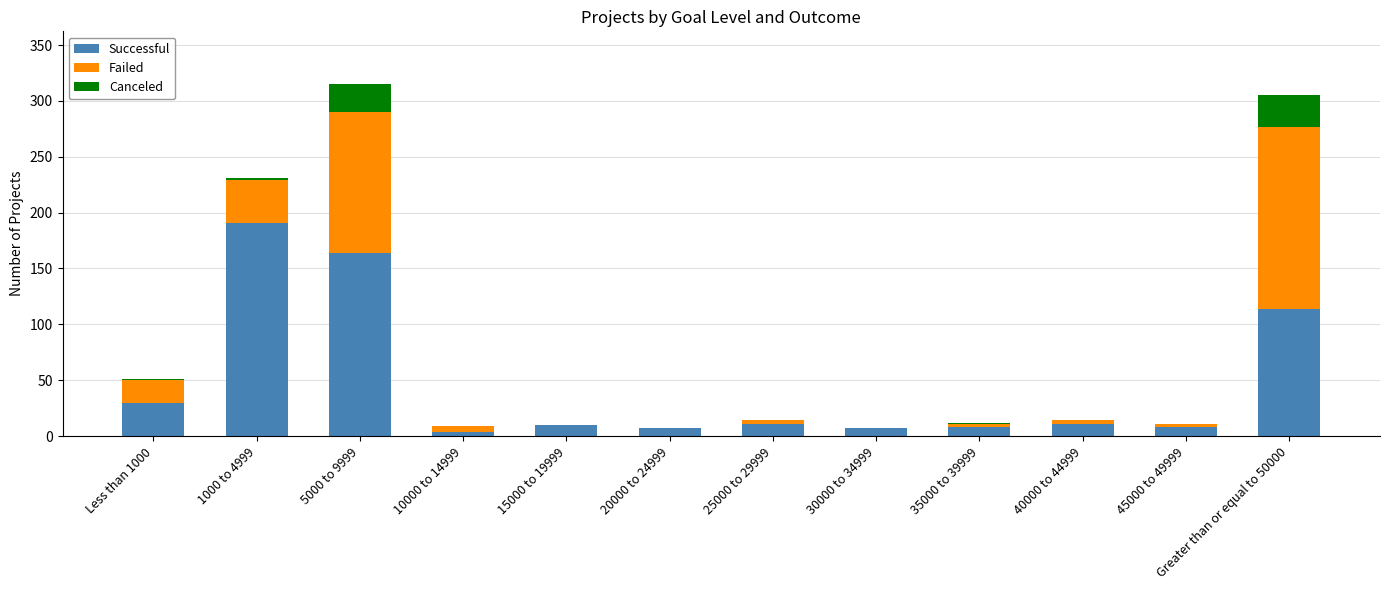

What is the maximum value for Successful?

191